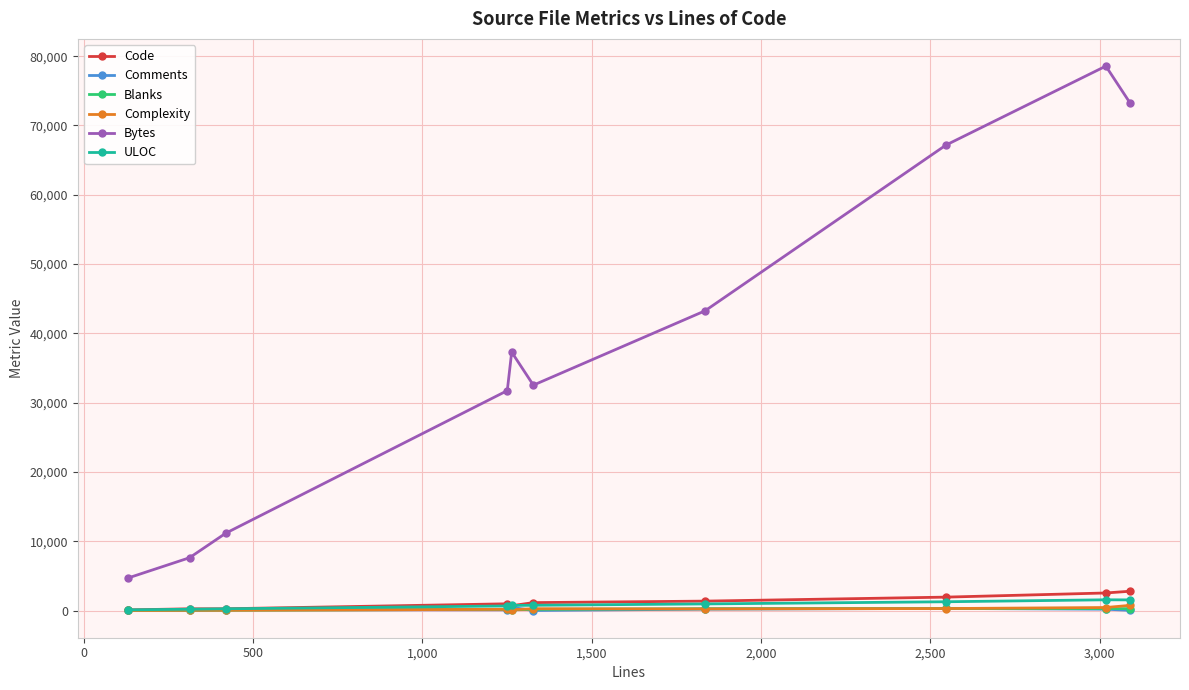

What is the greatest value displayed?

78567